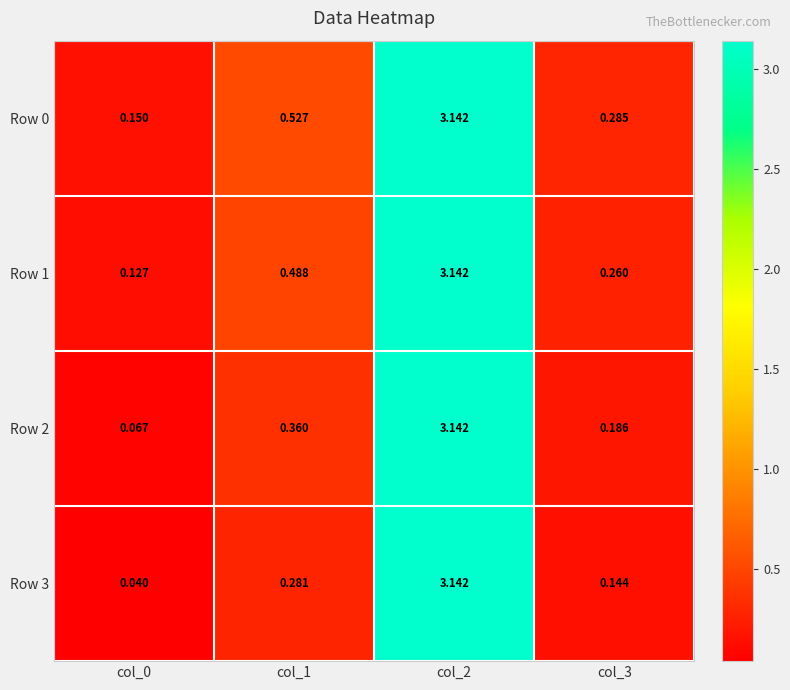

Is the value of Row 2 at col_0 greater than the value of Row 3 at col_0?

Yes